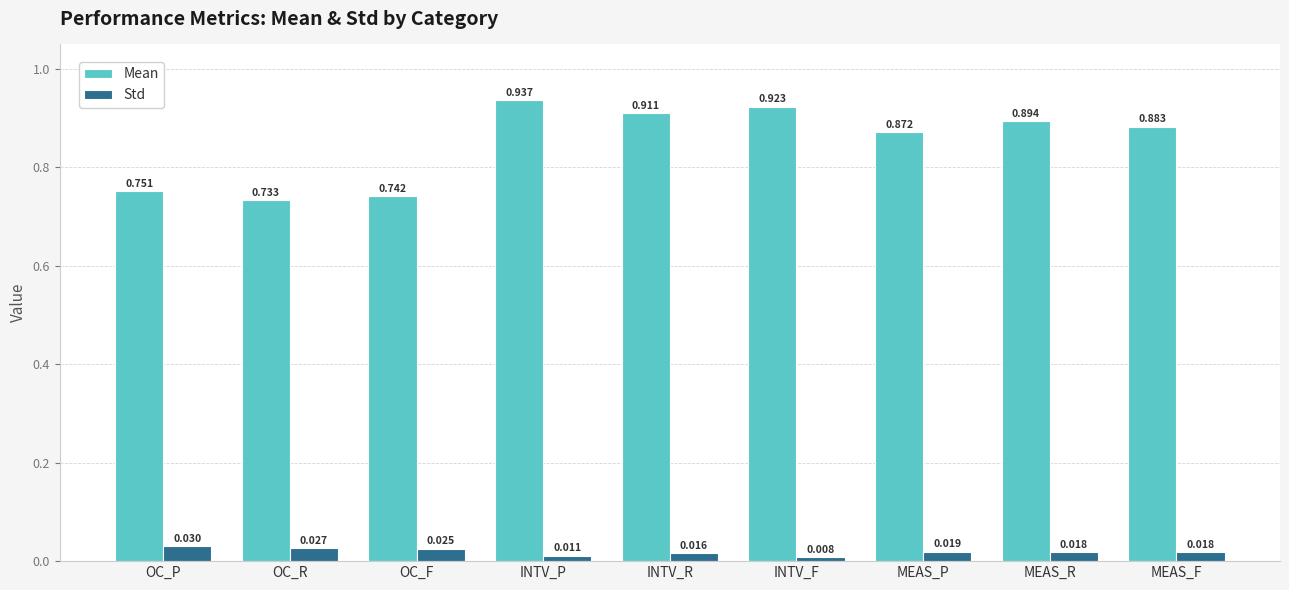

How many Mean values are between 0 and 1?

9